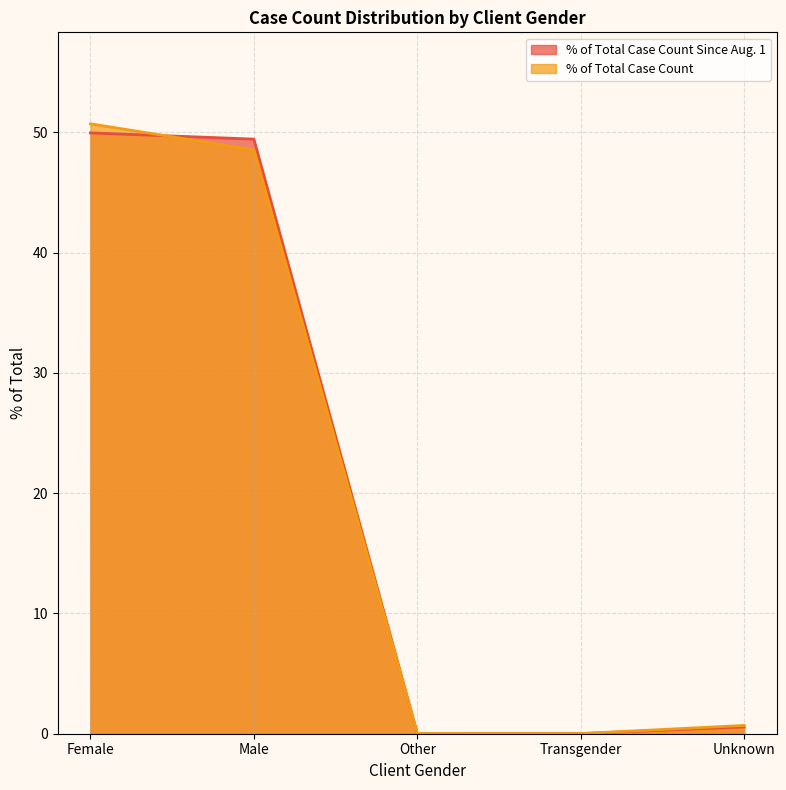

How many lines are shown in the chart?

2